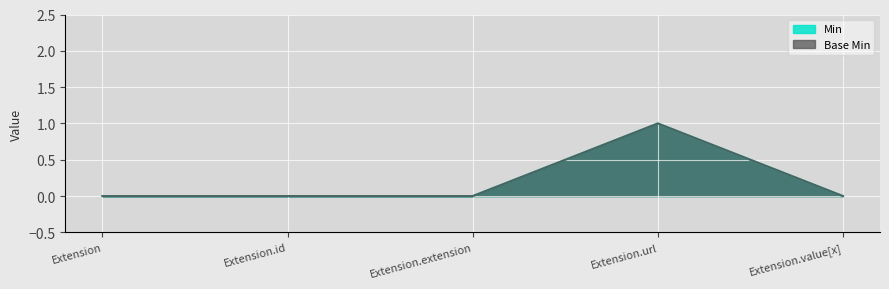

True or false: Min has a value of -0.0 at Extension.value[x].

False